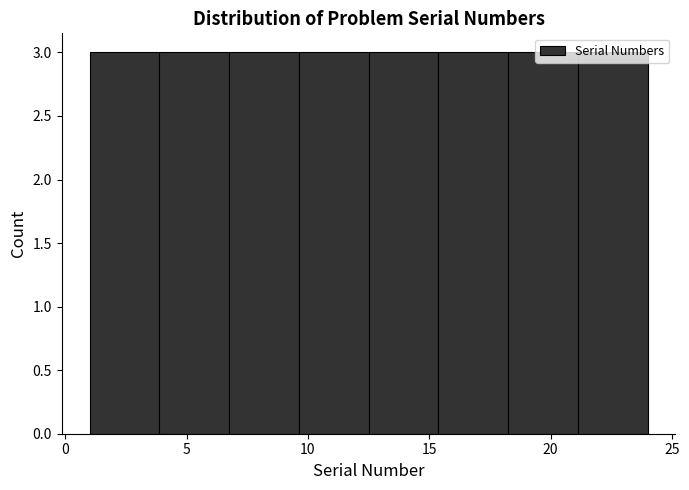

Reading left to right, list every bar in this chart as the range it spans on the x-axis followed by its height. Neither the bar edges nor the heights are printed on the chart, so give them approximately, as read against the axes.

1.0 to 4.0: 3
4.0 to 7.0: 3
7.0 to 9.5: 3
9.5 to 12.5: 3
12.5 to 15.5: 3
15.5 to 18.5: 3
18.5 to 21.0: 3
21.0 to 24.0: 3